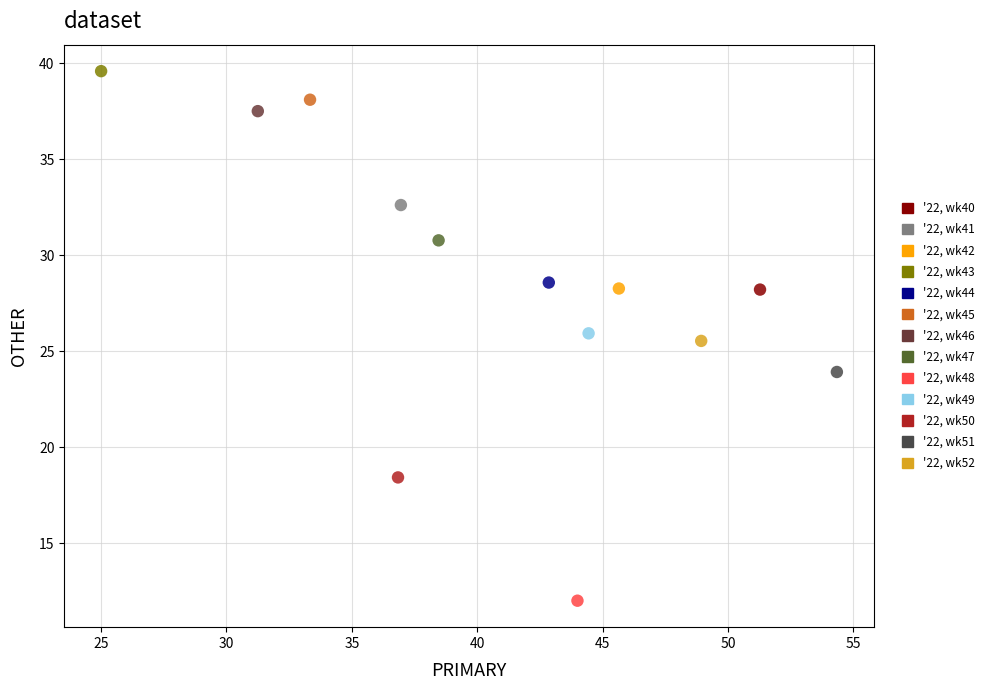

What are all the series names shown in the legend?

'22, wk40, '22, wk41, '22, wk42, '22, wk43, '22, wk44, '22, wk45, '22, wk46, '22, wk47, '22, wk48, '22, wk49, '22, wk50, '22, wk51, '22, wk52